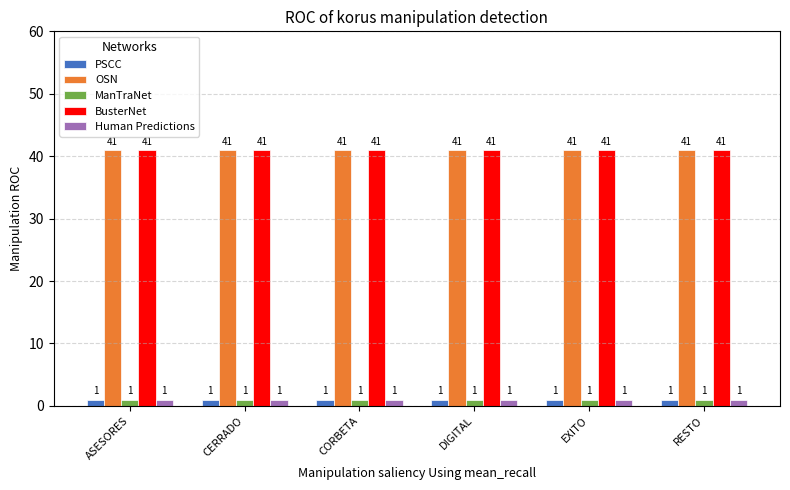

What is the difference between the highest and lowest values at RESTO?

40